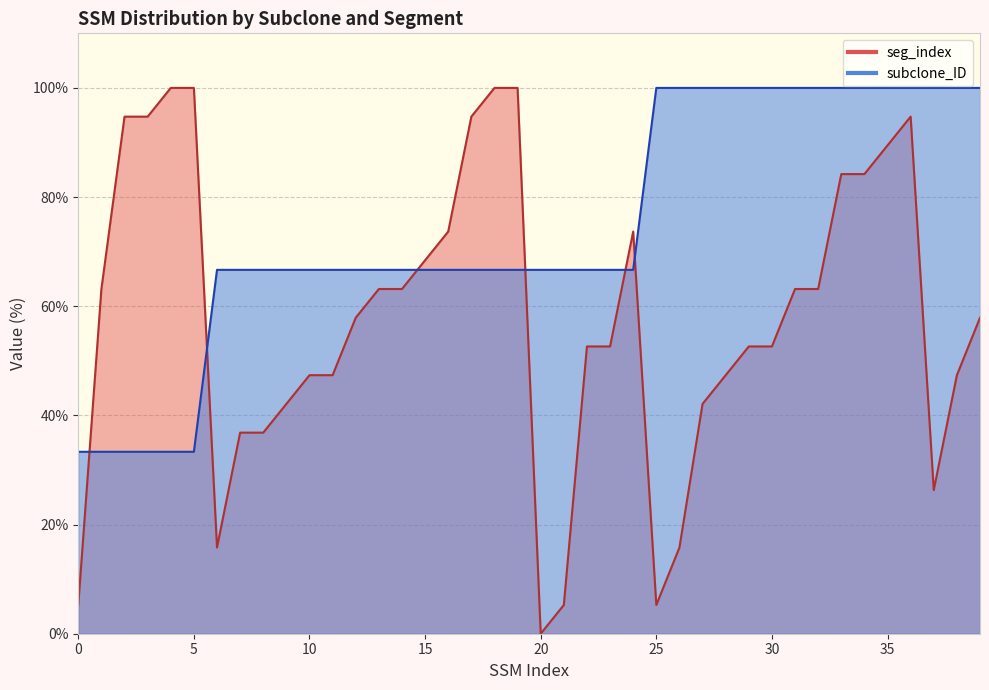

What are all the series names shown in the legend?

subclone_ID, seg_index